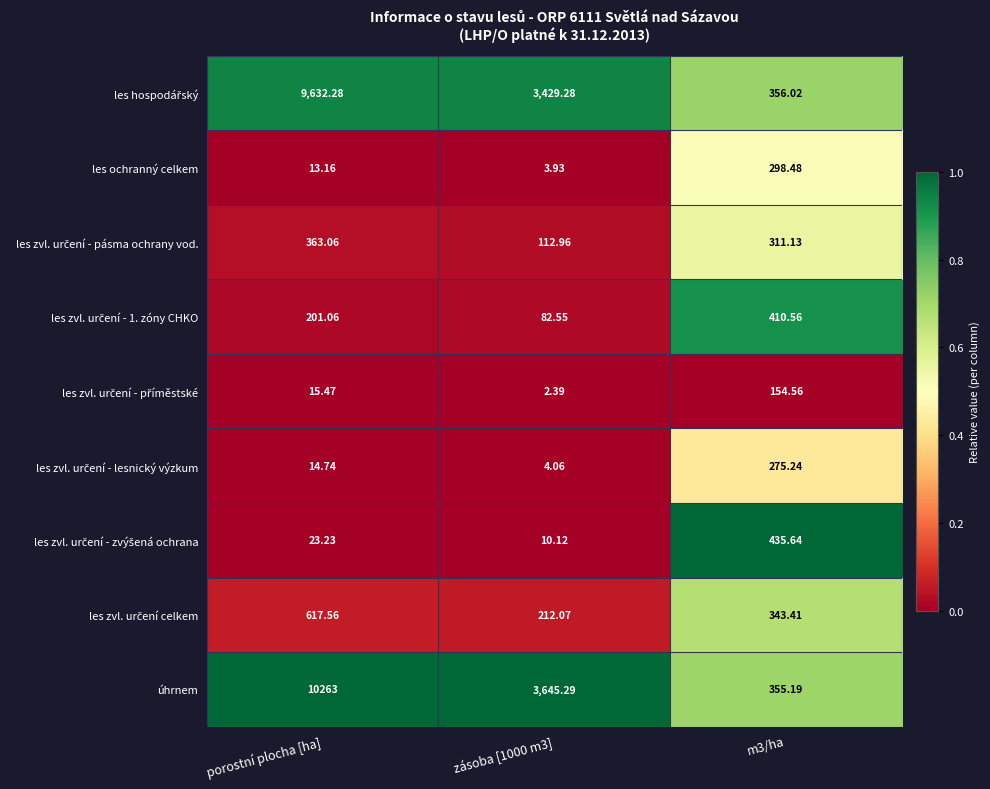

At which category is the sum across all series the highest?

porostní plocha [ha]